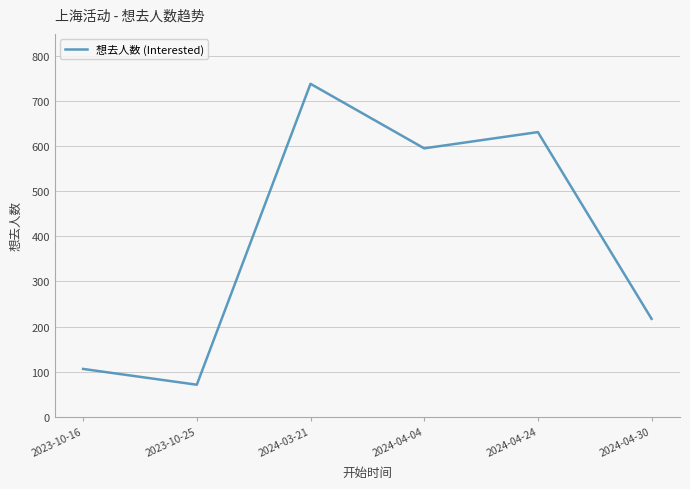

At which label does the data first exceed 595?

2024-03-21